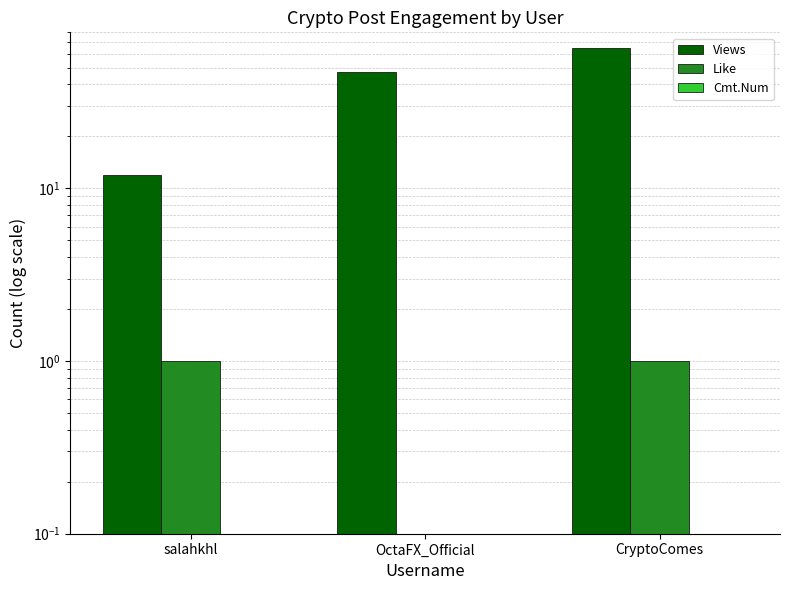

Which series has the widest spread of values?

Views